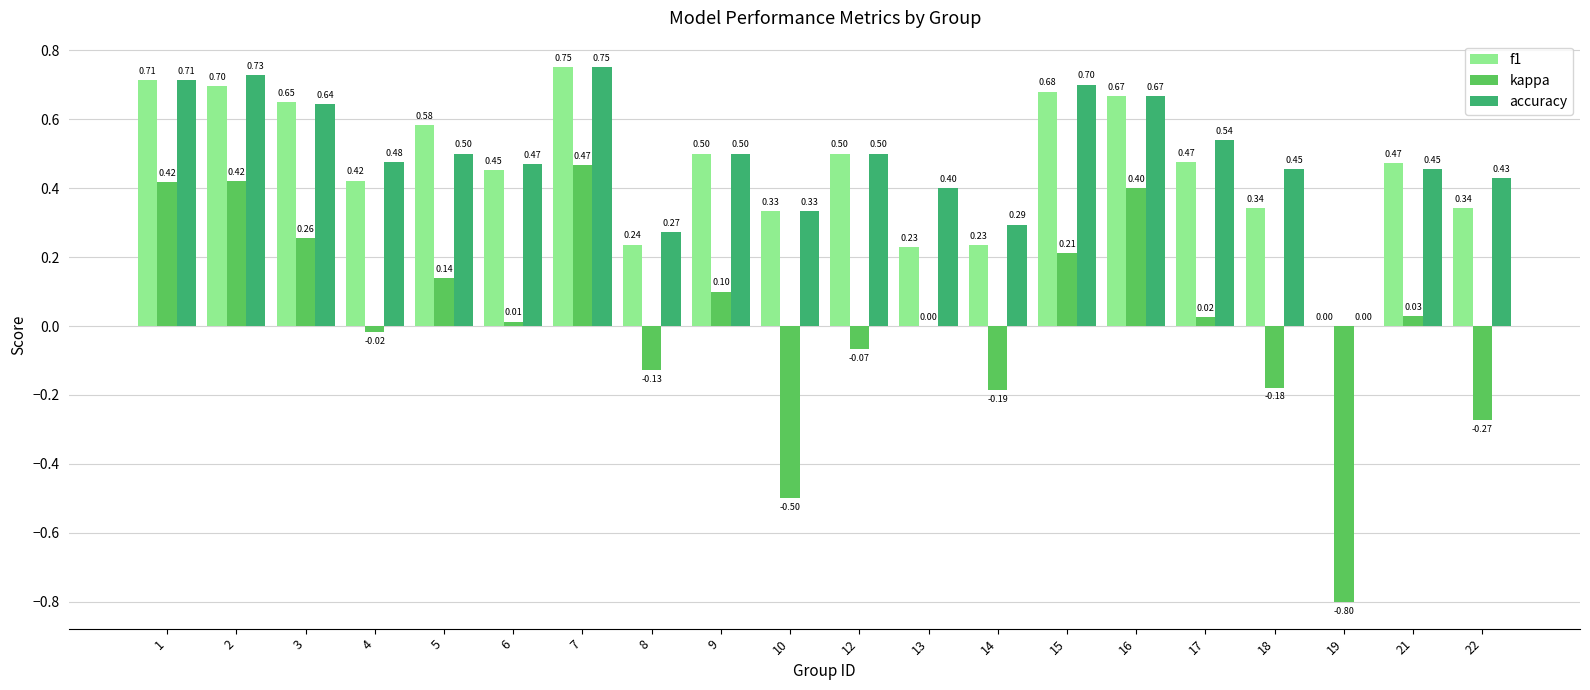

The value of f1 at 1 is 1.0. True or false?

False